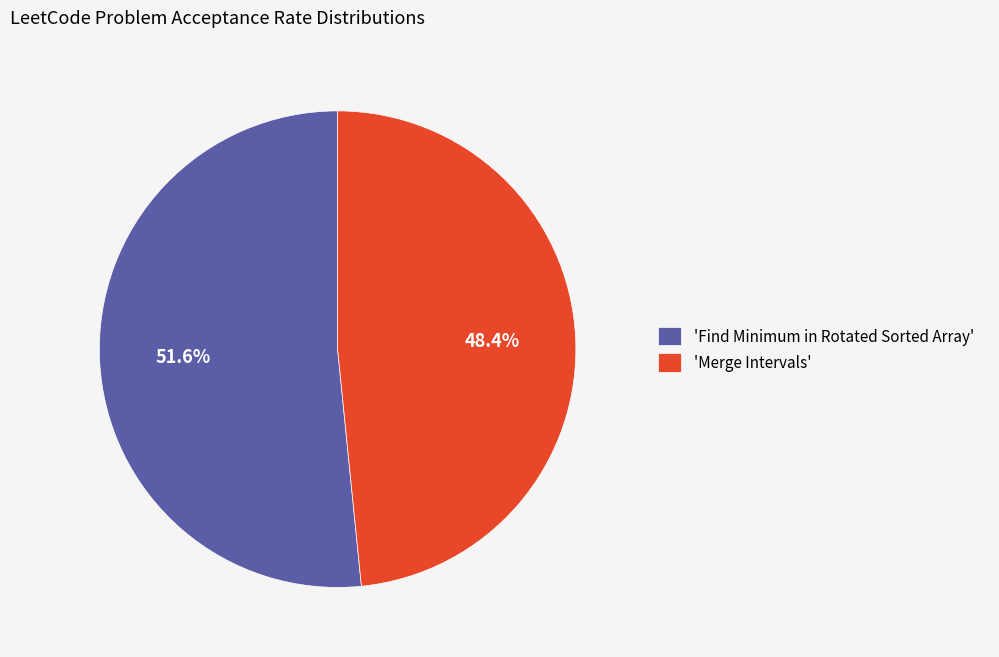

What portion of the pie excludes 'Find Minimum in Rotated Sorted Array'?

48.4%